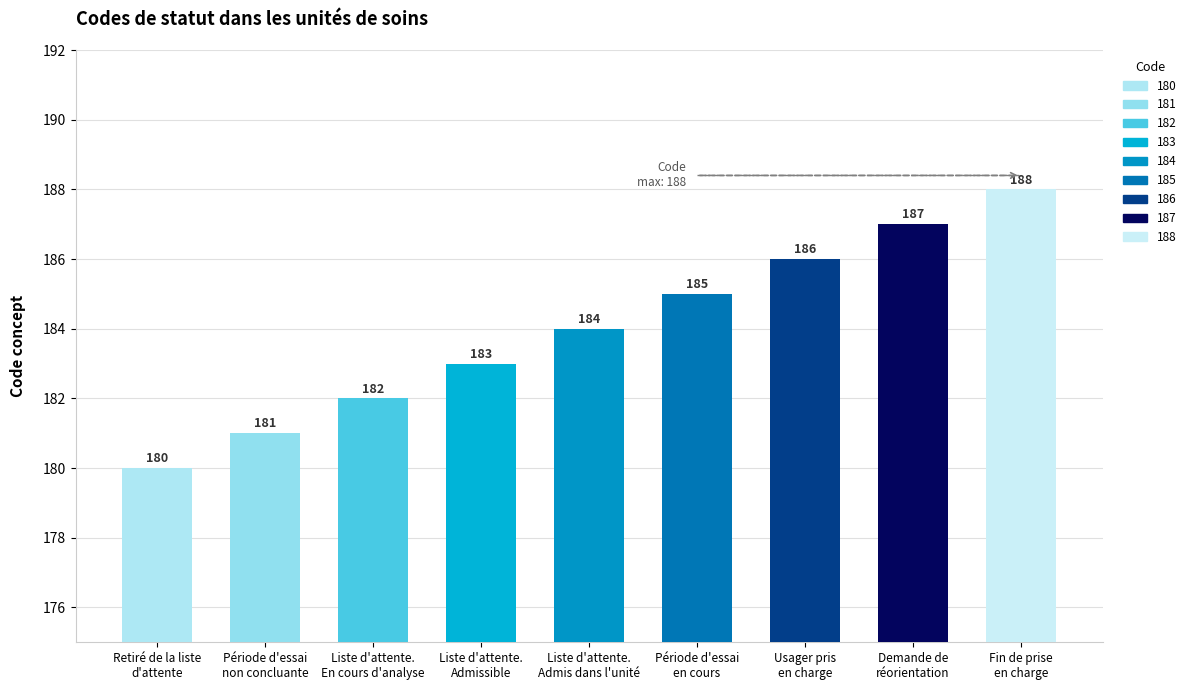

Which has a higher value, 180 or 185?

185